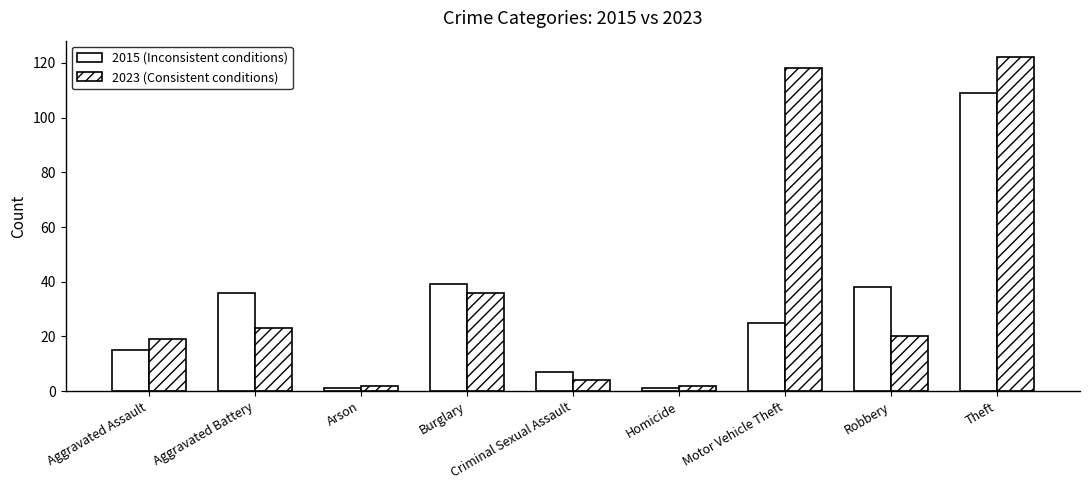

Count the number of data series in this chart.

2